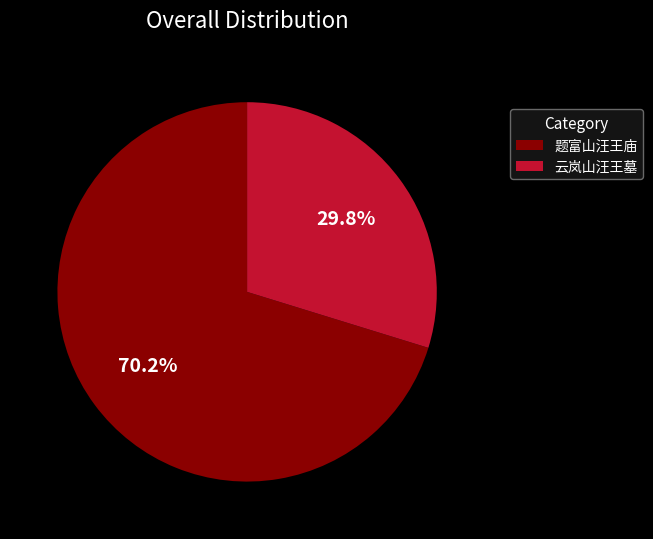

Count the number of slices in the pie.

2